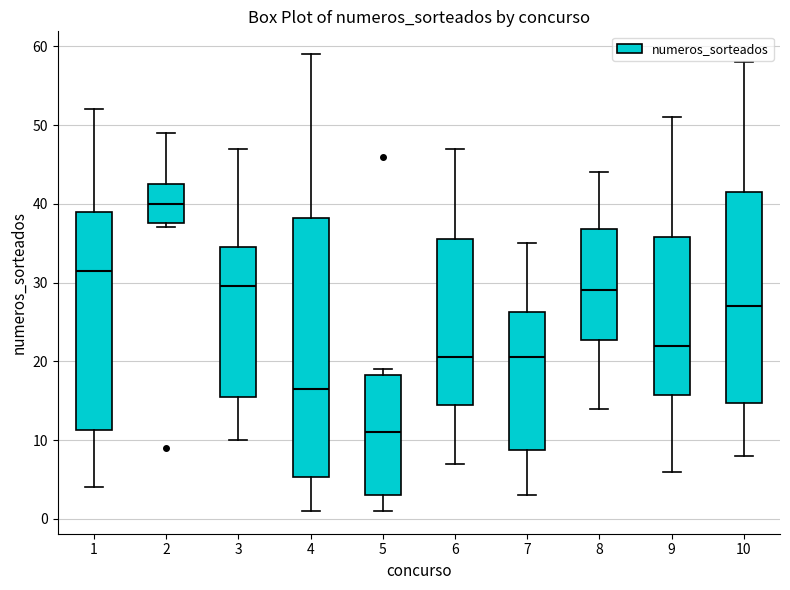

Which box's median line is the lowest?

5